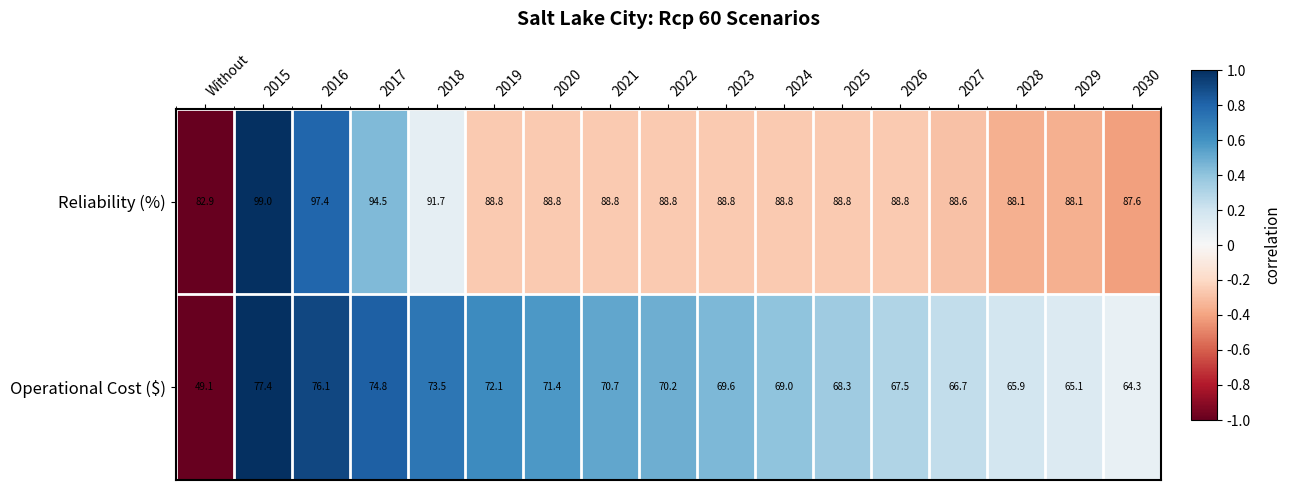

What value does the Reliability (%) series have at 2022?

88.8